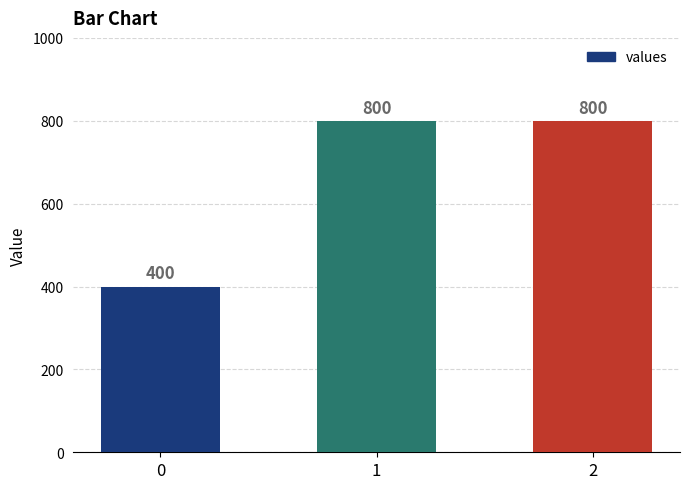

How many categories are shown in the chart?

3